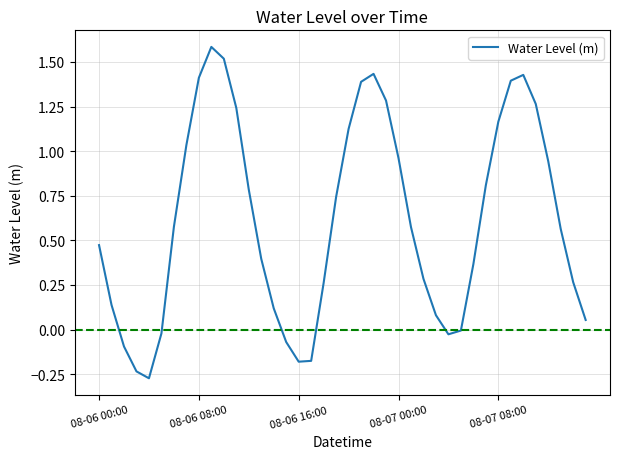

What is the maximum value shown in the chart?

1.6